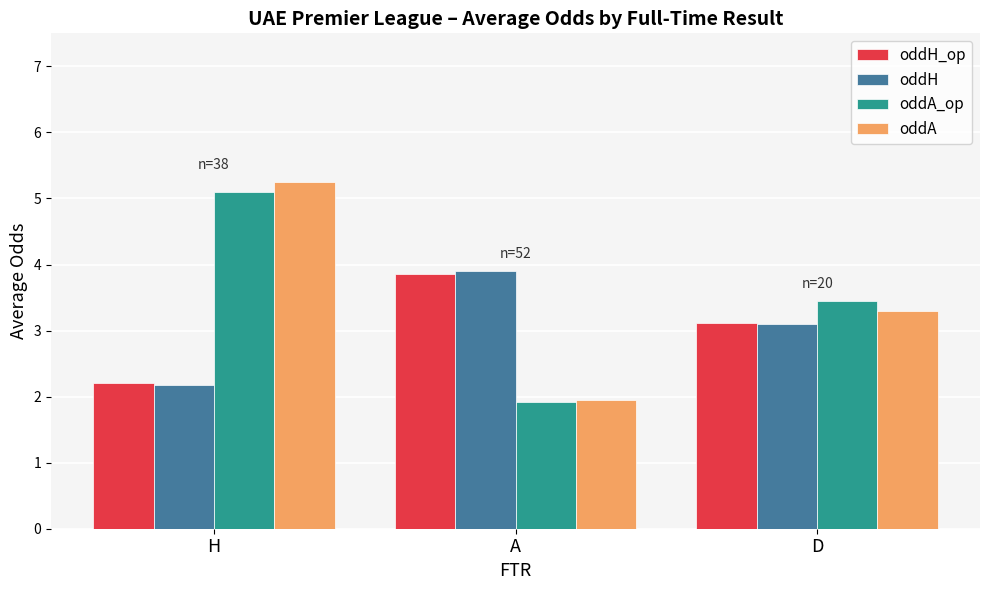

What is the total value across all series at D?

13.0